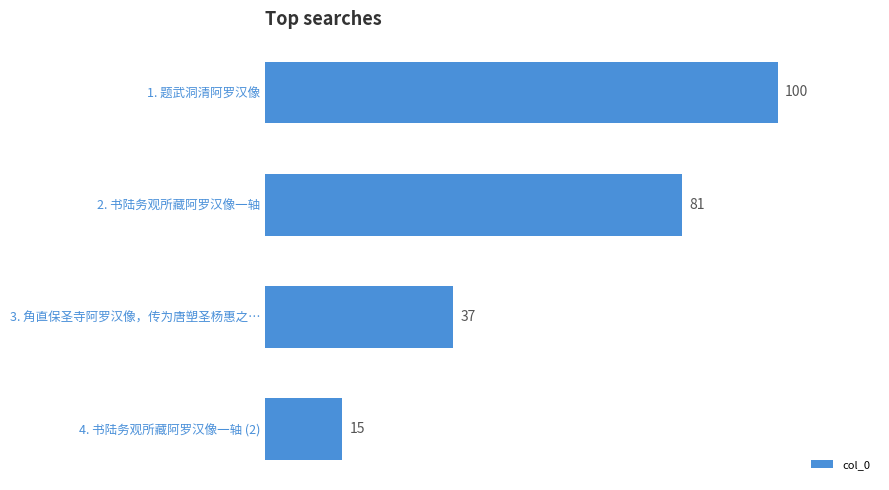

What is the difference between the maximum and minimum values?

85.0